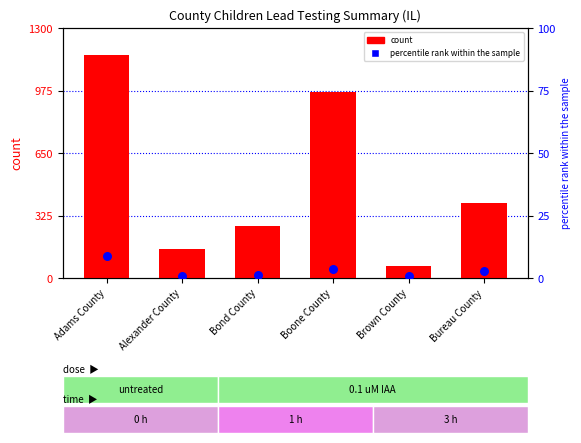

Between Alexander County and Bond County, which is larger?

Bond County